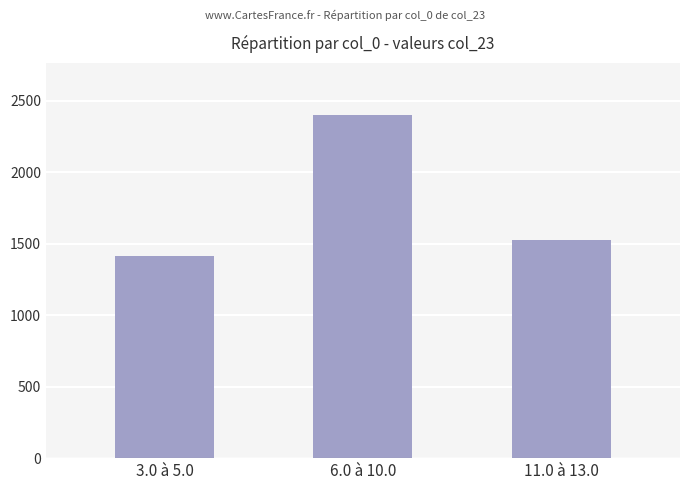

What is the smallest value displayed?

1416.4